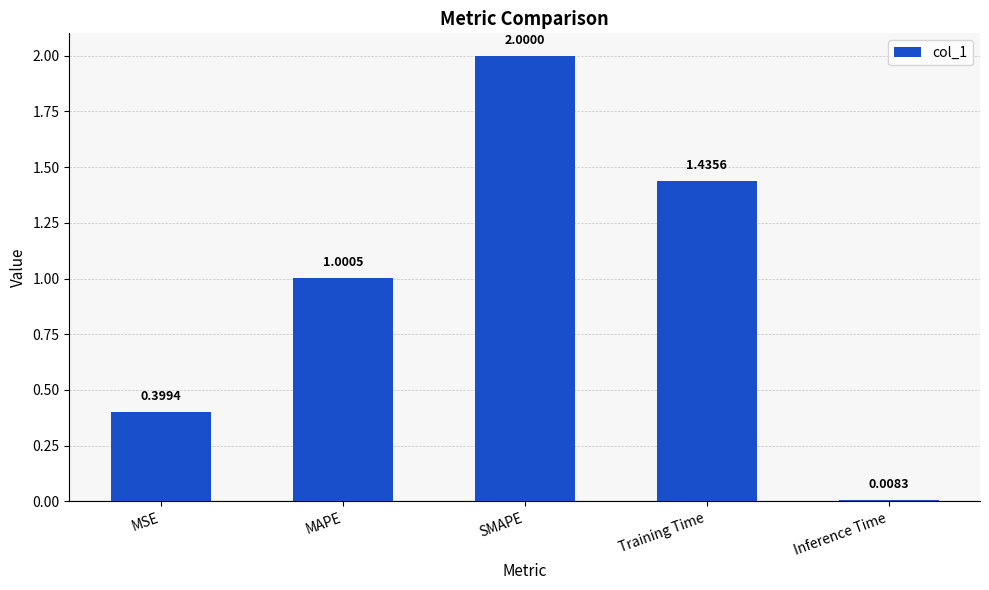

How many data points are less than 1?

2